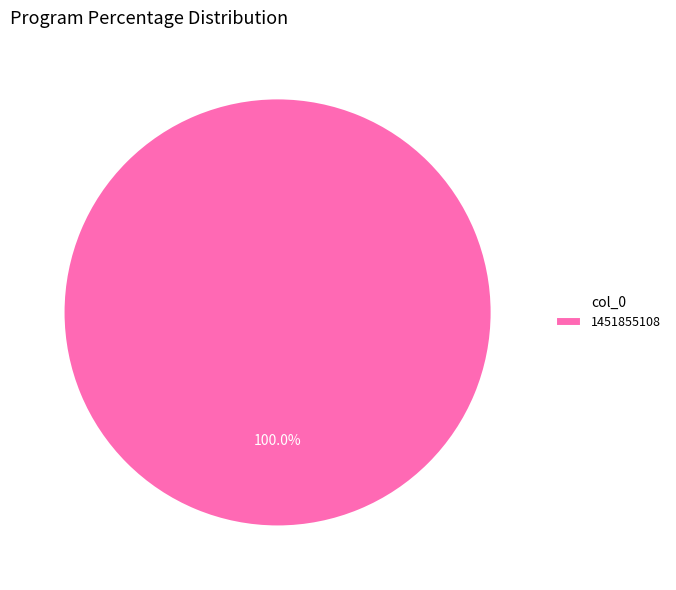

Rank the categories by value from lowest to highest.

1451855108